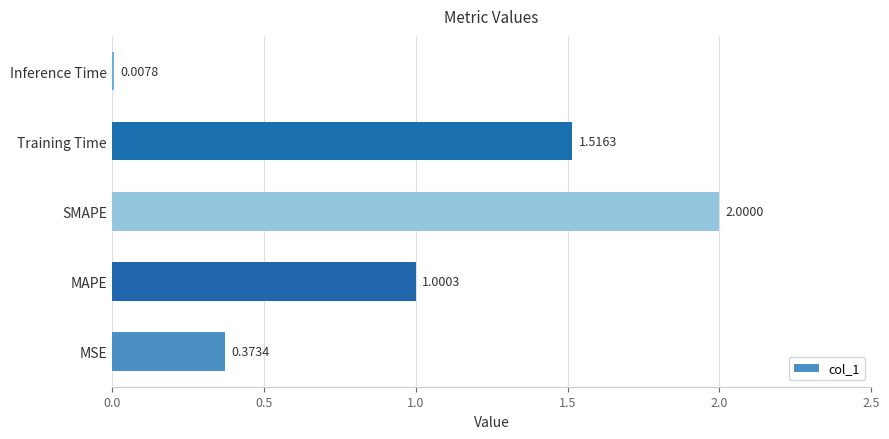

What is the greatest value displayed?

2.0